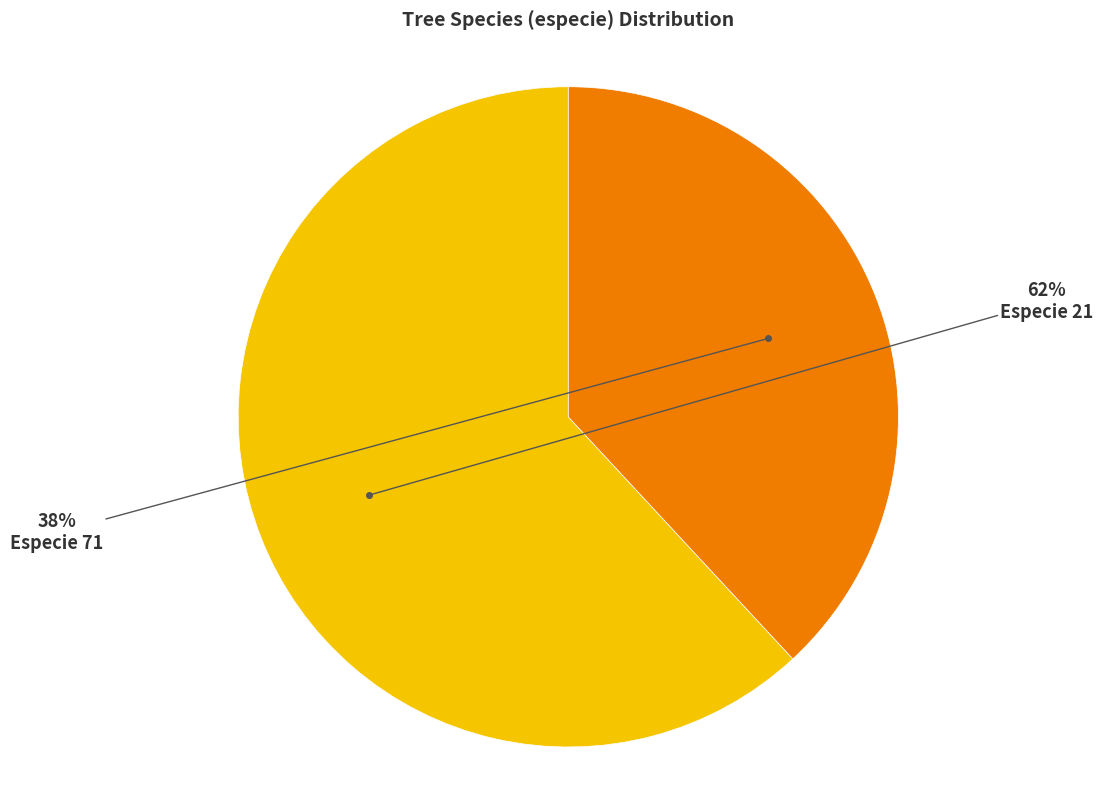

Which slice is the smallest?

Especie 71